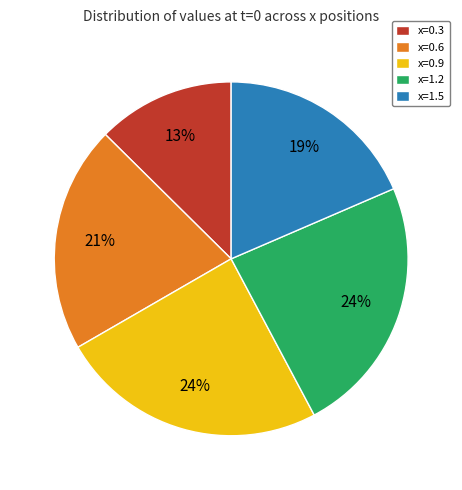

Do x=1.5 and x=0.9 together represent more than half of the pie?

No